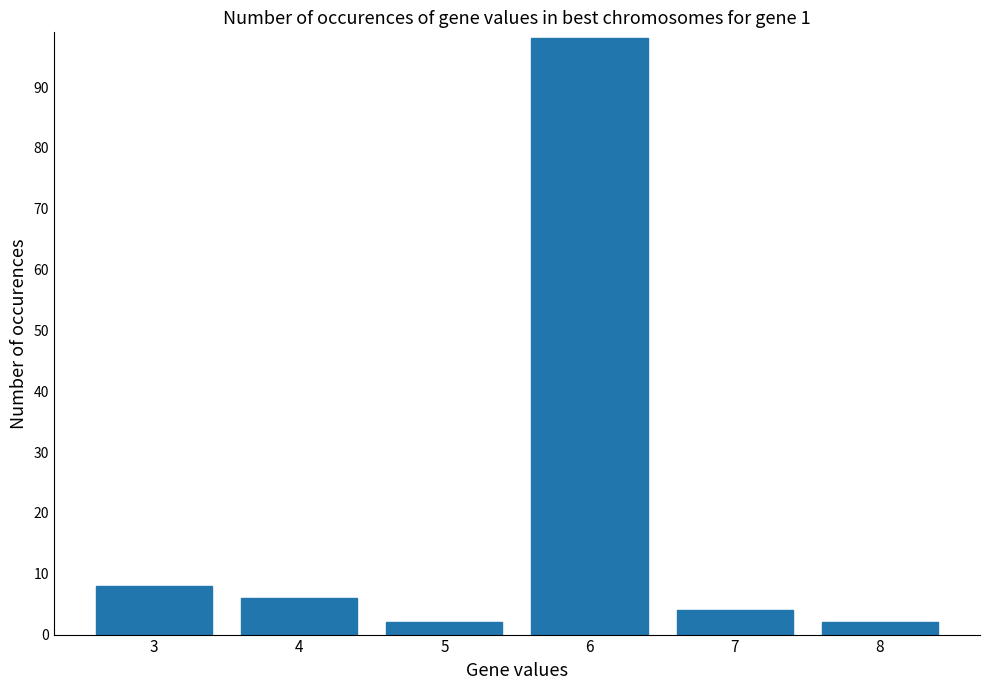

What is the average value?

20